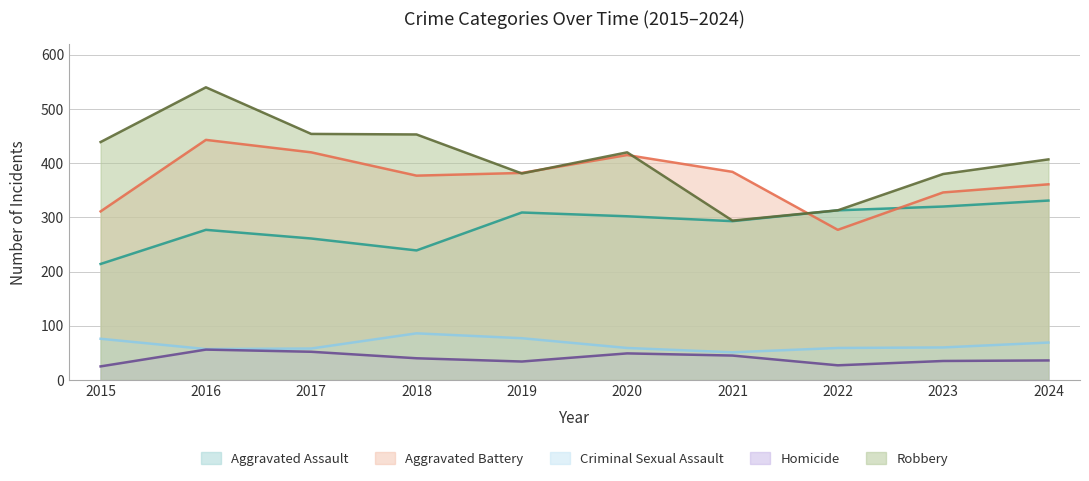

True or false: Homicide and Criminal Sexual Assault cross at least once.

False